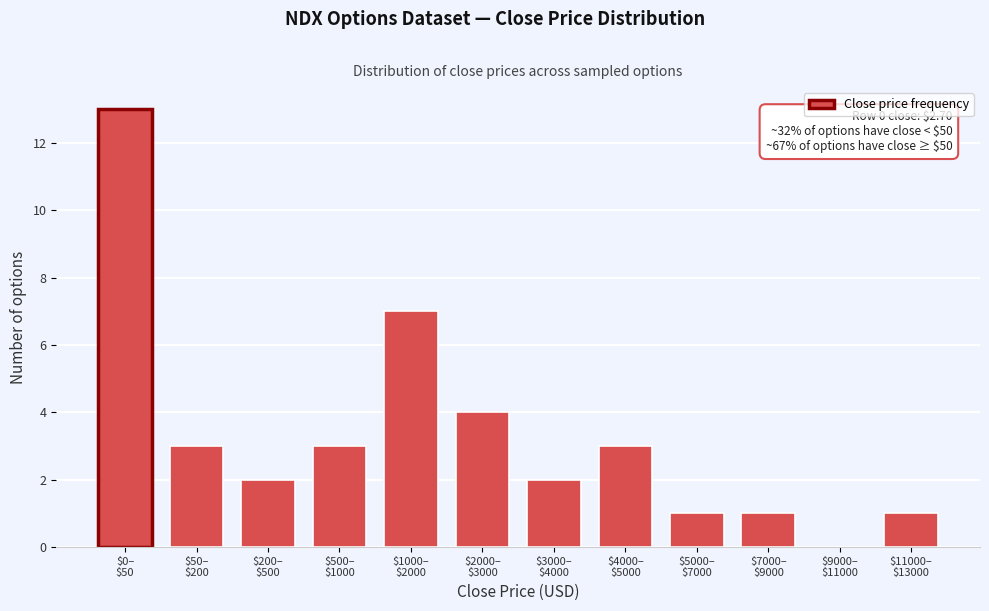

What is the maximum value shown in the chart?

13